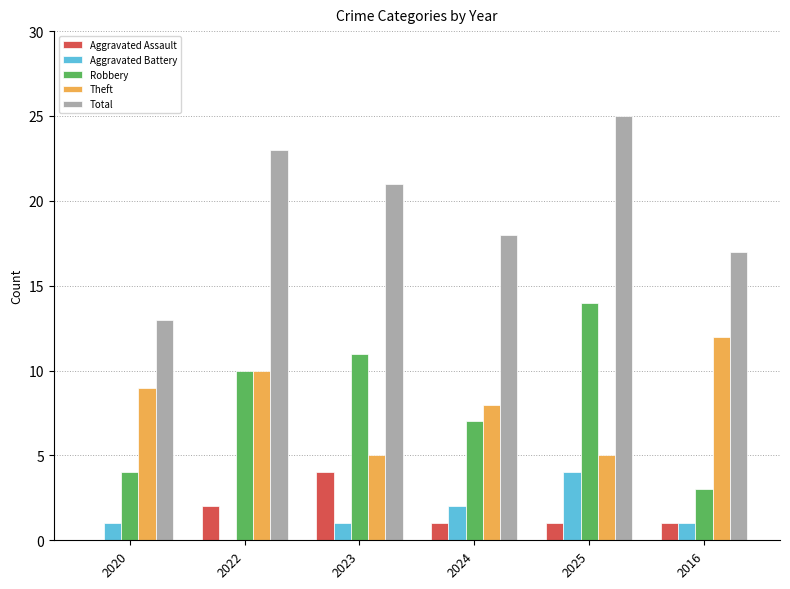

What is the sum of all Aggravated Battery values?

9